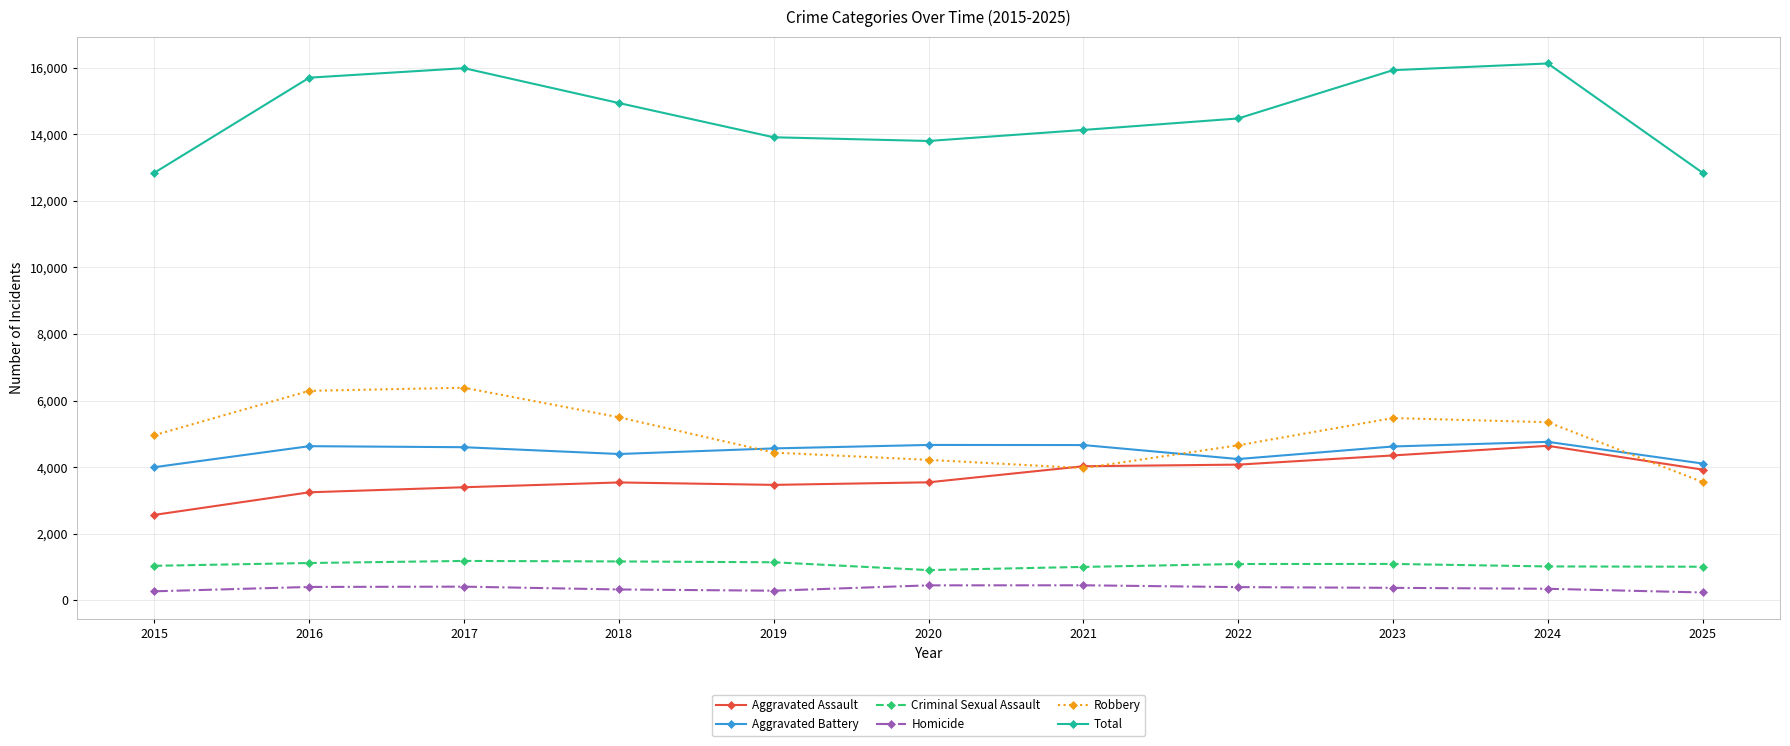

The Robbery series shows 4963 at 2015. True or false?

True